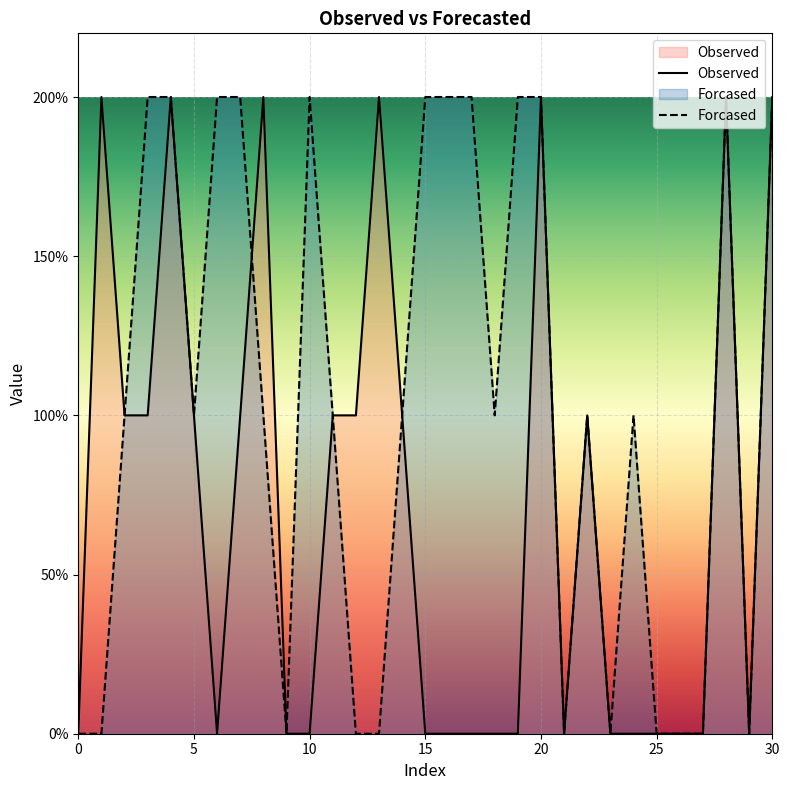

Which series ends up on top after the final intersection of Observed and Forcased?

Observed